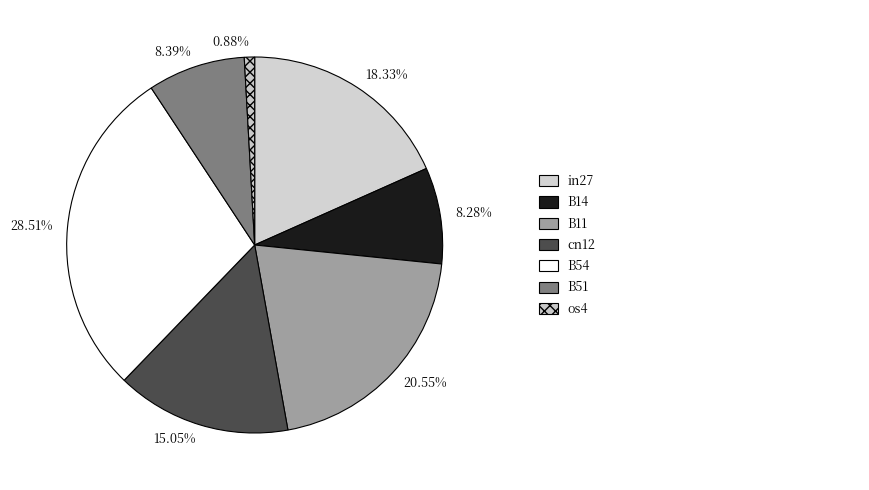

To the nearest percent, what is the difference between the largest and smallest slice percentages?

28%